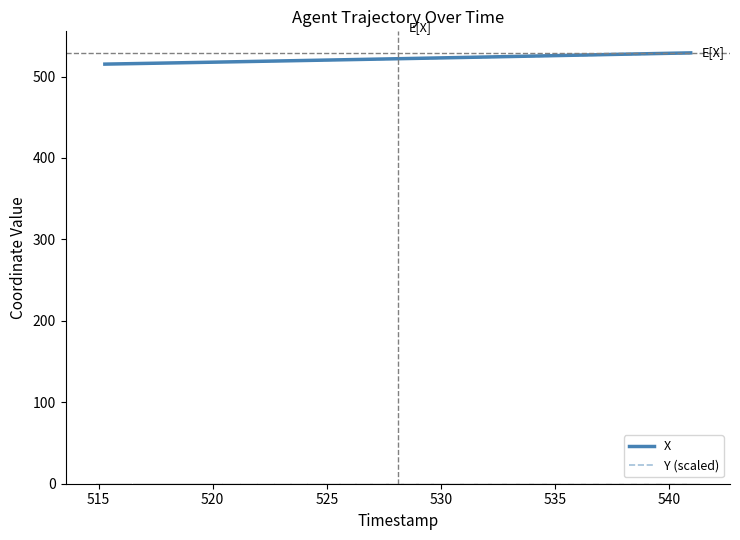

What is the lowest value of the Y (scaled) series?

515.3